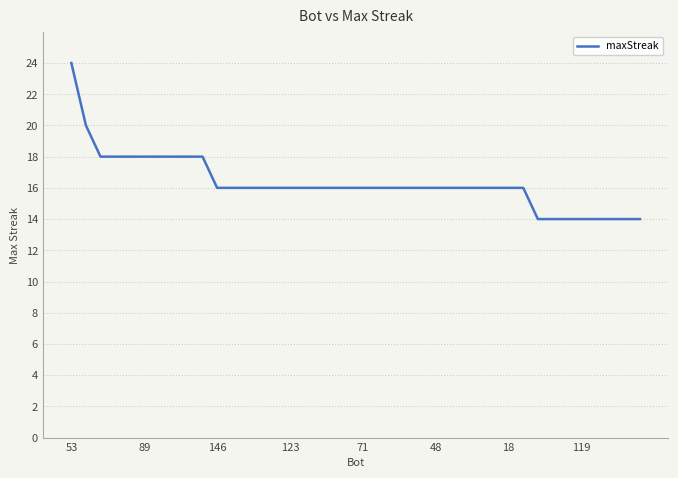

What is the smallest value displayed?

14